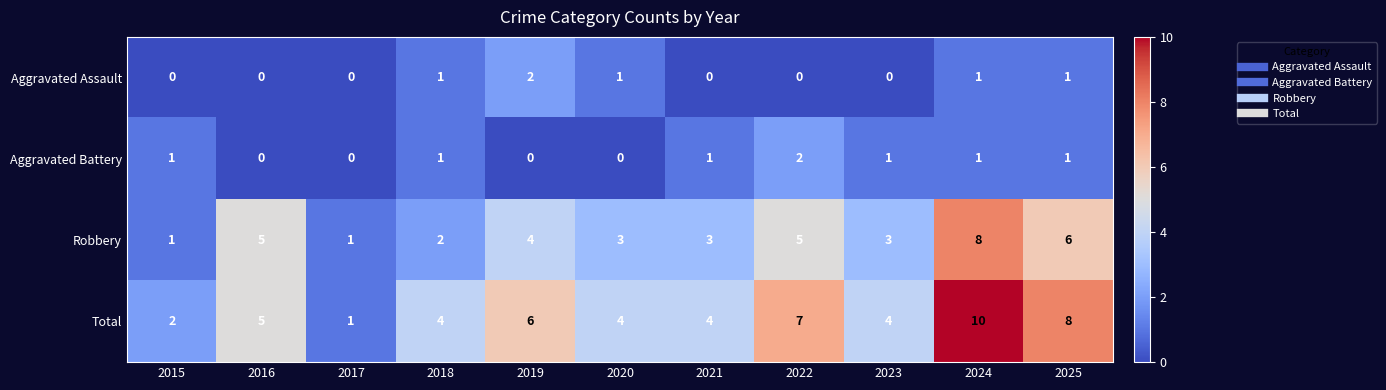

What is the total value across all series at 2018?

8